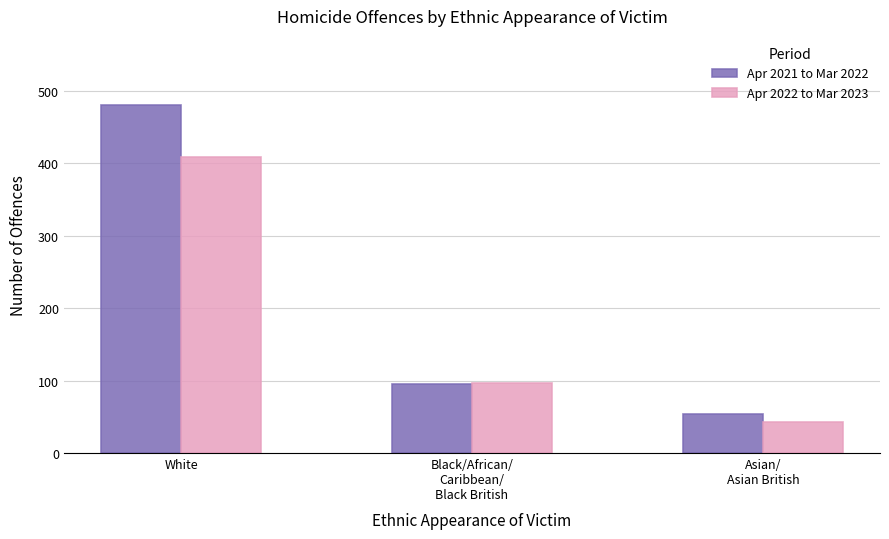

The Apr 2022 to Mar 2023 series shows 43 at Asian/
Asian British. True or false?

True